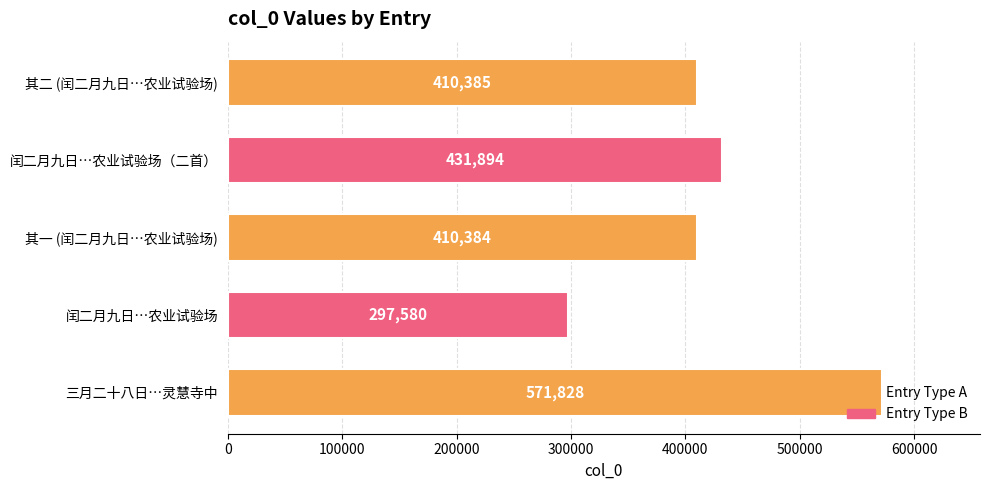

Rank the categories by value from lowest to highest.

闰二月九日…农业试验场, 其一 (闰二月九日…农业试验场), 其二 (闰二月九日…农业试验场), 闰二月九日…农业试验场（二首）, 三月二十八日…灵慧寺中